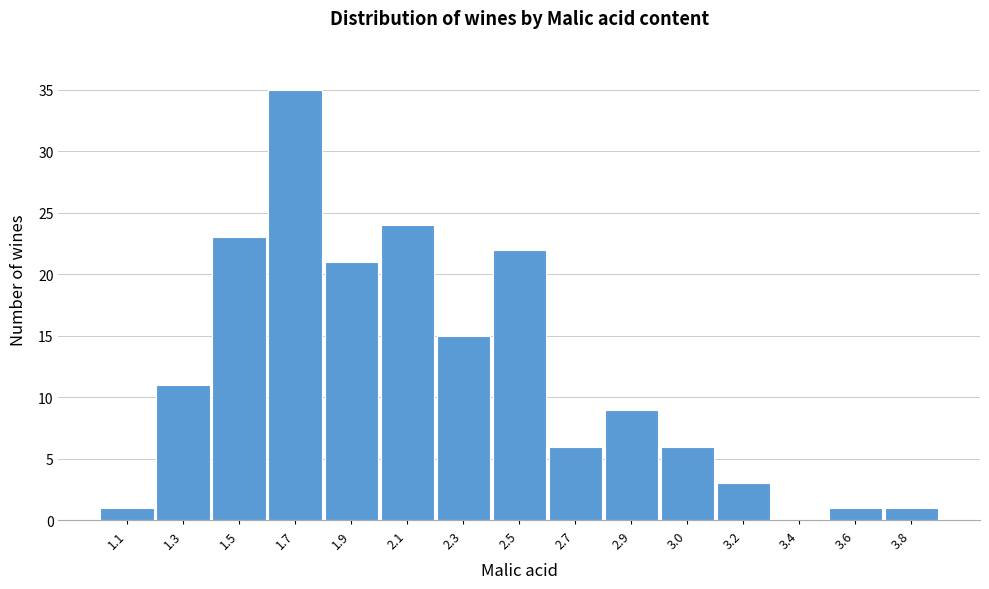

Reading right to left, extract all data points from this chart.

3.8=1	3.6=1	3.4=0	3.2=3	3.0=6	2.9=9	2.7=6	2.5=22	2.3=15	2.1=24	1.9=21	1.7=35	1.5=23	1.3=11	1.1=1